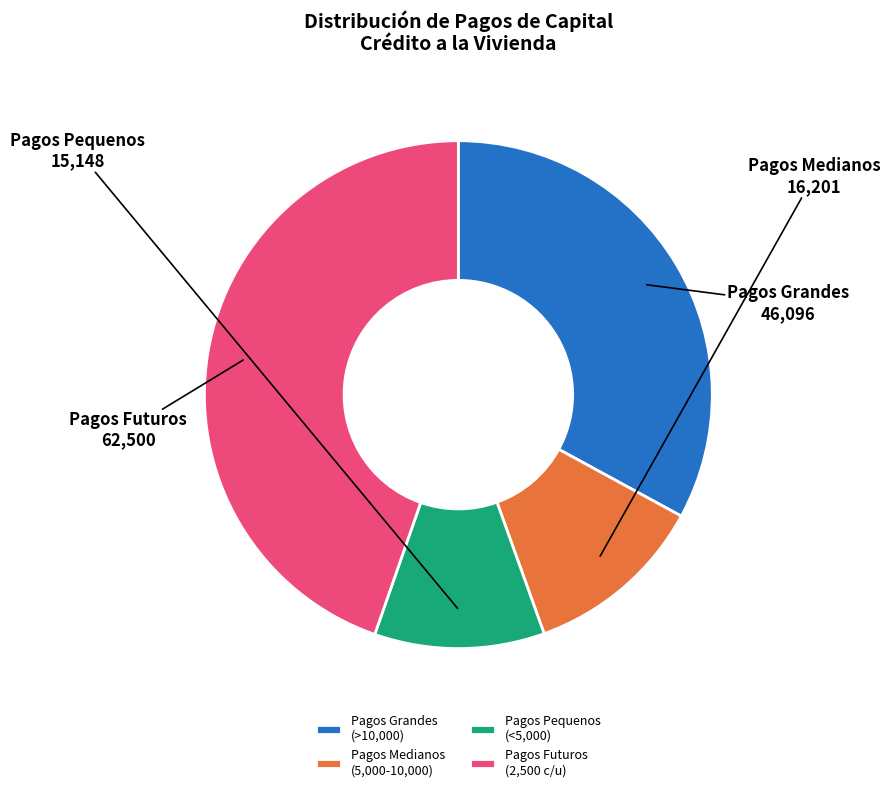

The Pagos Grandes (>10,000) slice represents 33% of the pie. True or false?

True